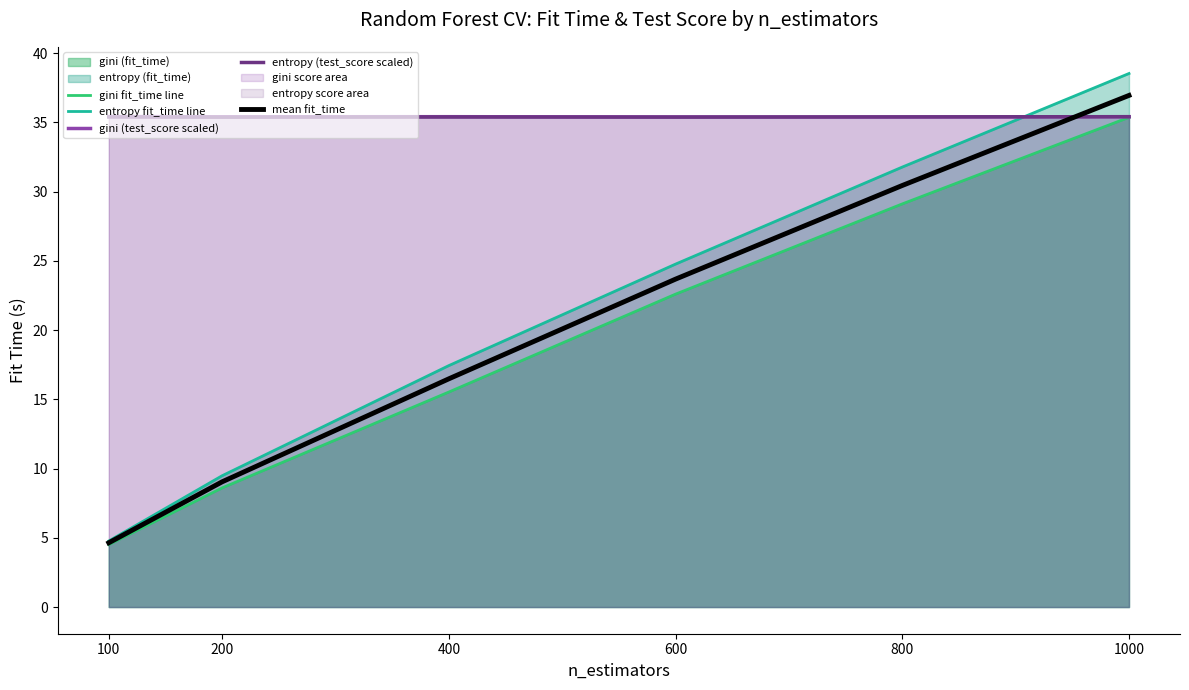

What is the highest value of the entropy fit_time line series?

38.5